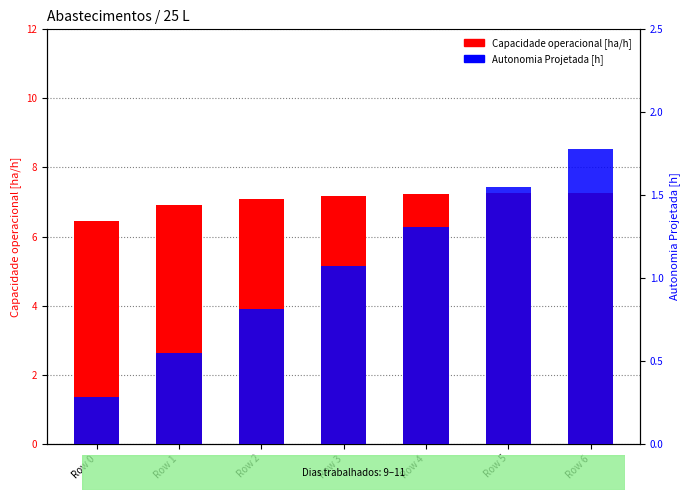

Read the Autonomia Projetada [h] value at Row 0.

0.3